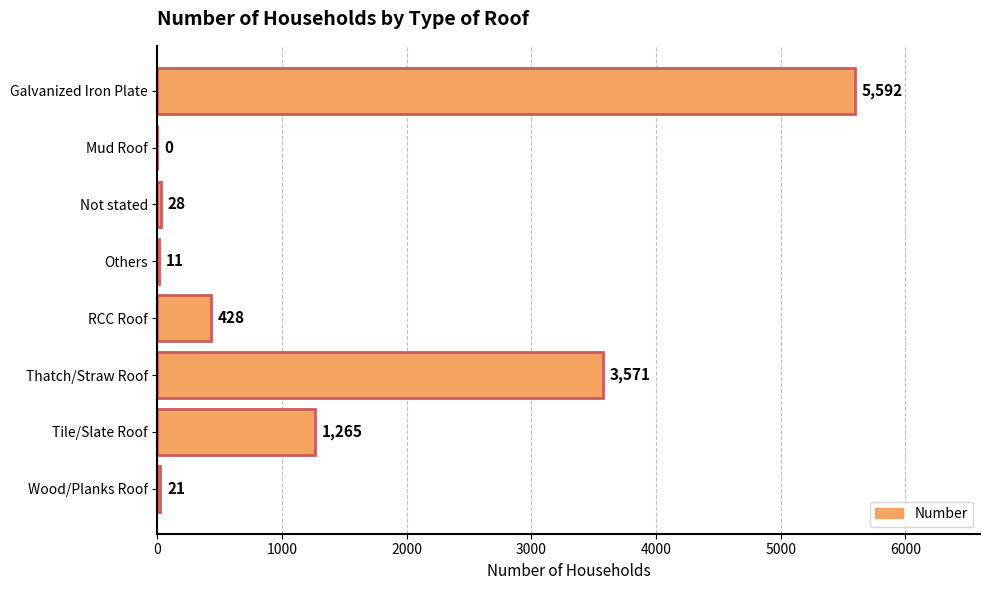

Approximately how many times larger is the value at Thatch/Straw Roof compared to Others?

324.6